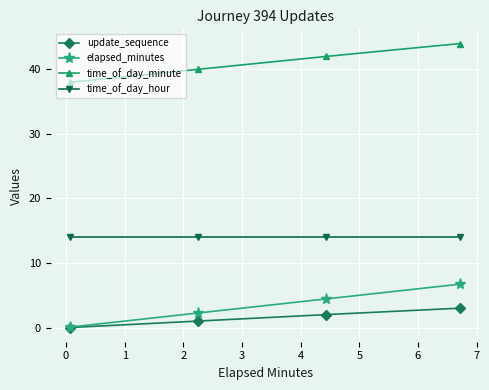

At how many categories does at least one series exceed 22?

4